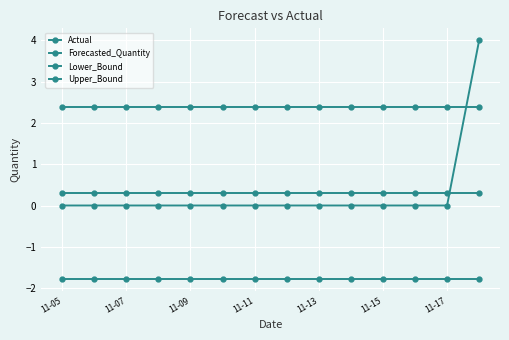

True or false: Actual and Upper_Bound cross at least once.

True